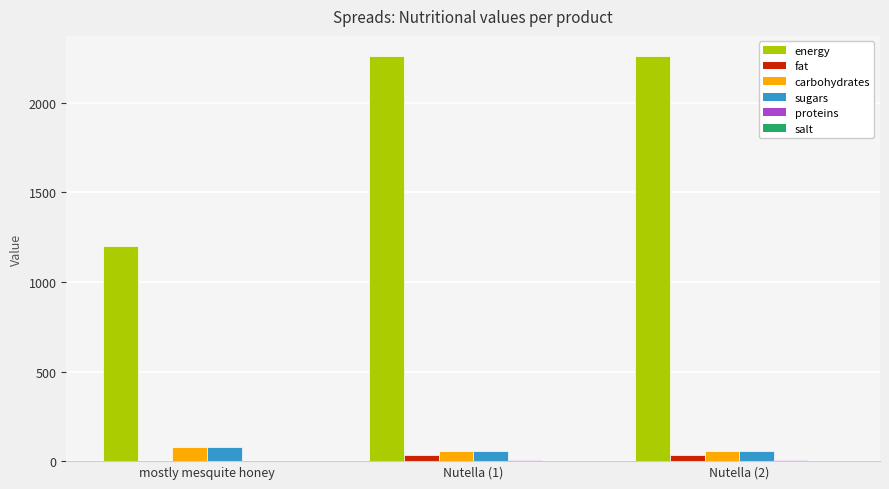

Does the chart contain stacked bars?

No